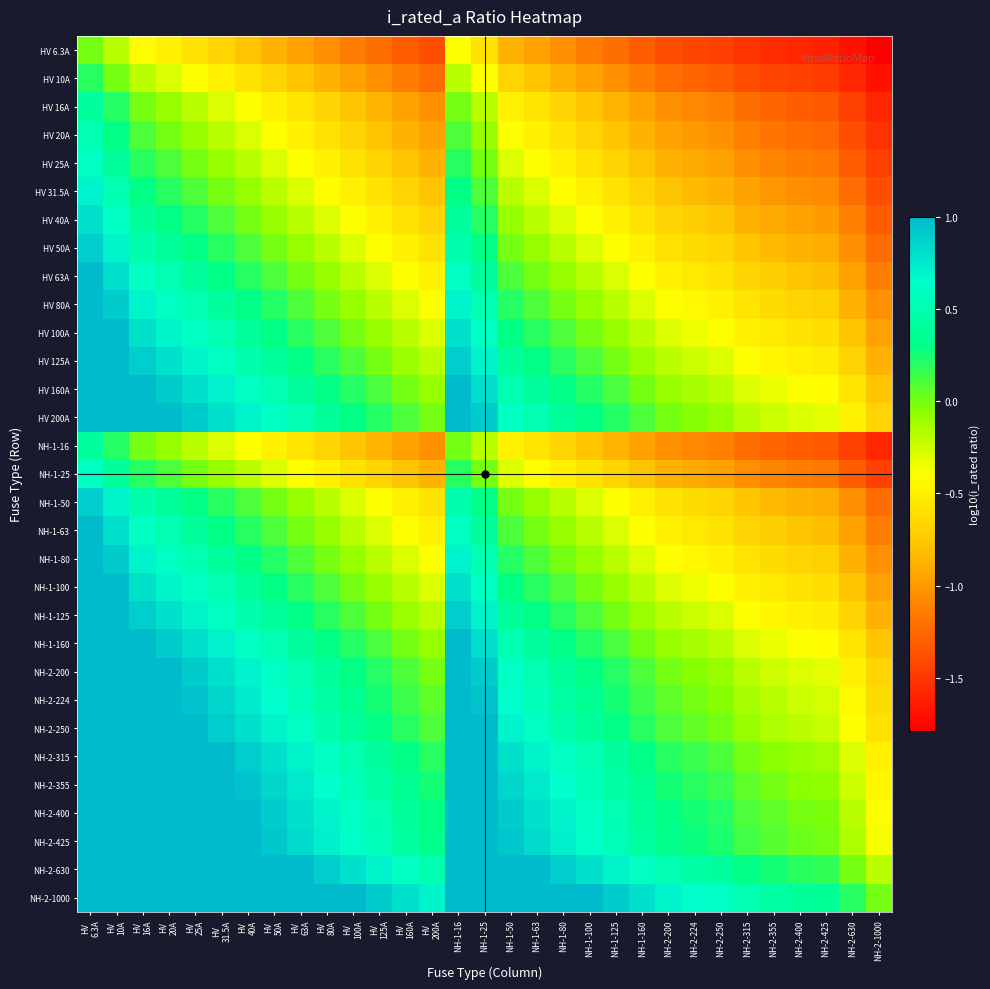

What is the spread (max minus min) of values at HV
63A?

2.0